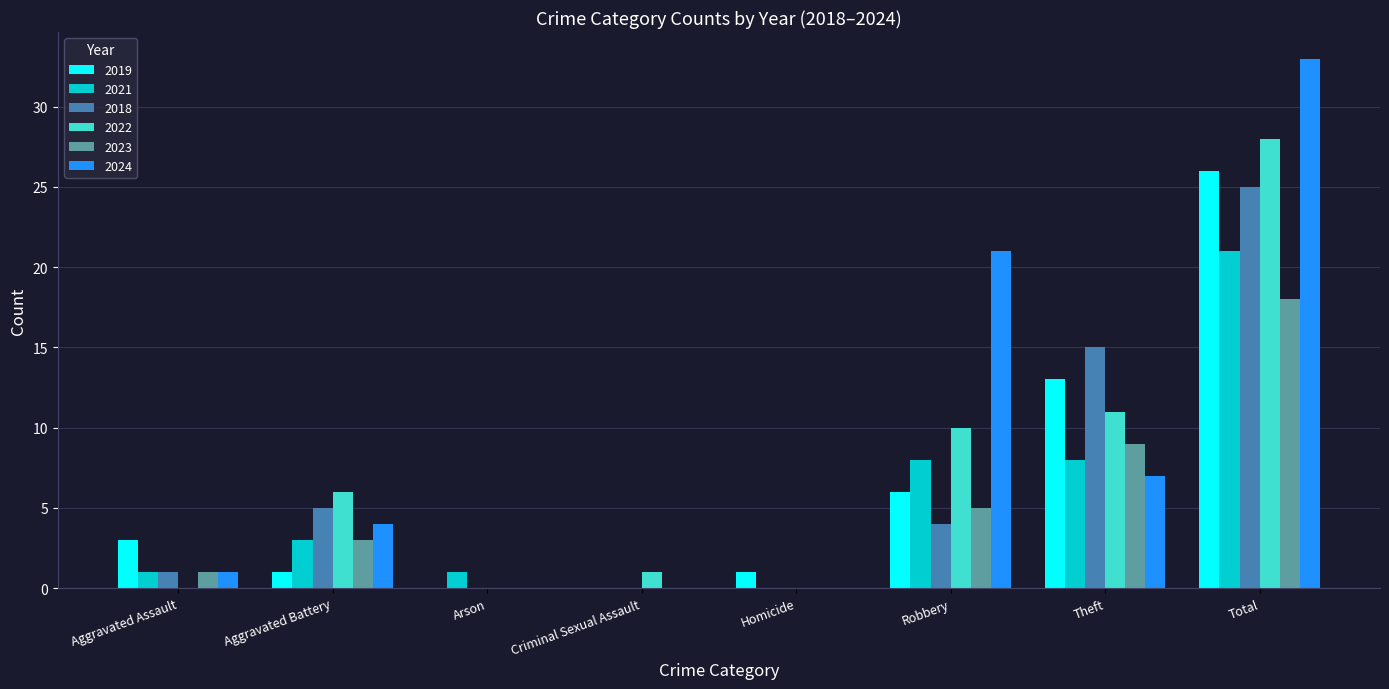

What is the sum of all 2019 values?

50